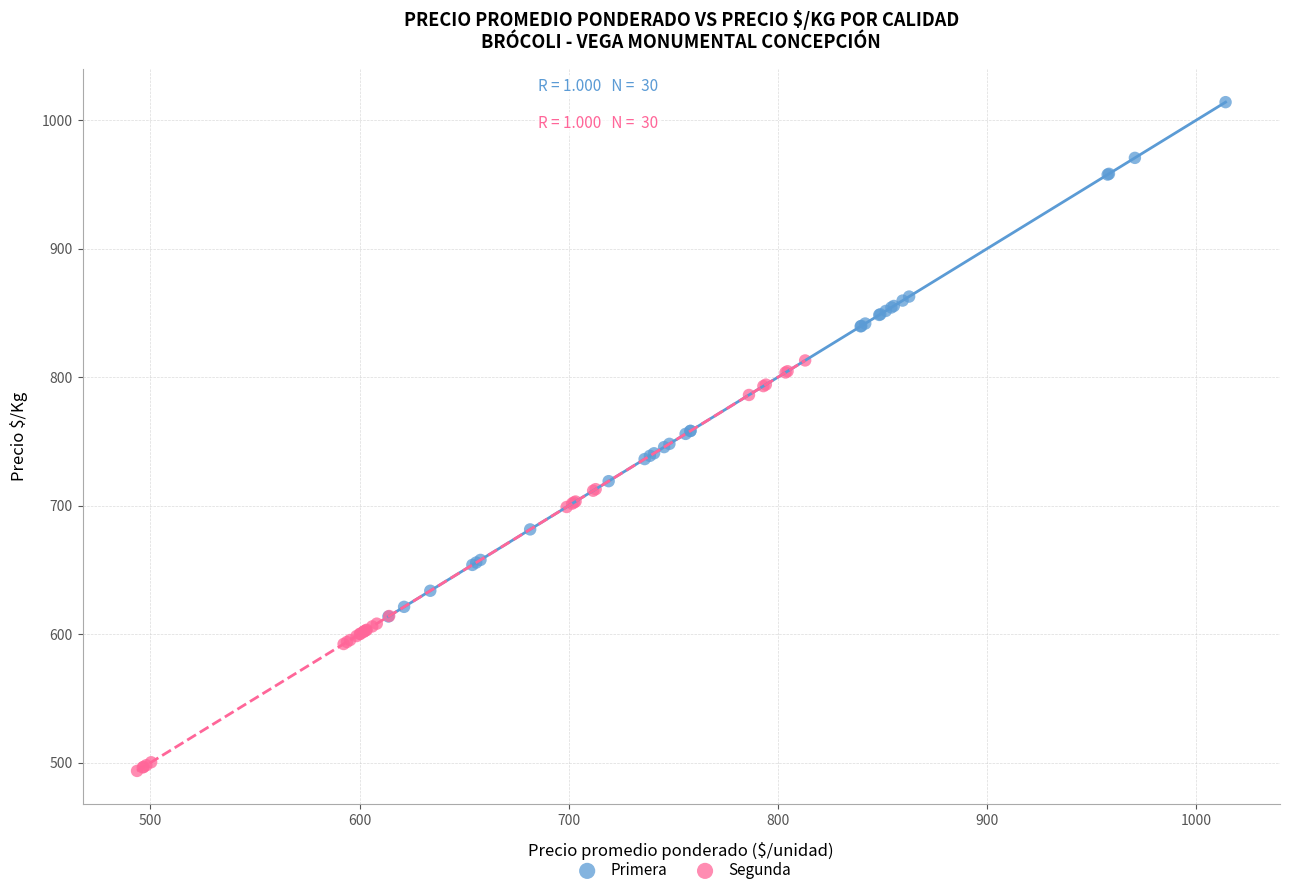

Which series reaches the maximum Y coordinate?

Primera